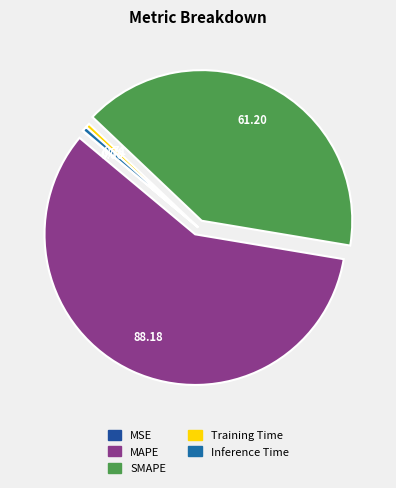

True or false: SMAPE accounts for 52% of the total.

False